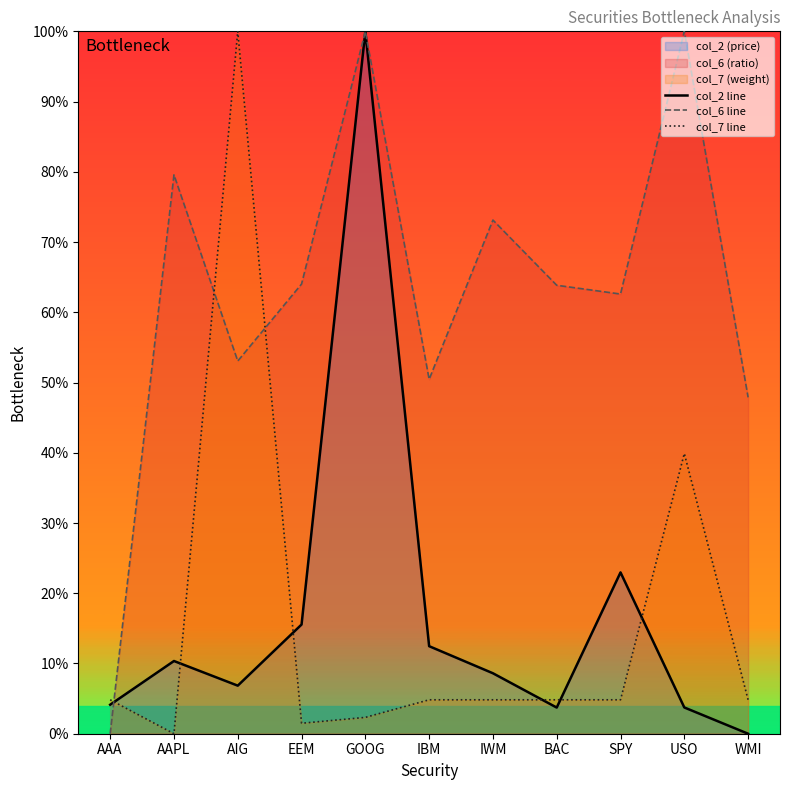

Reading left to right, list all the values displayed in this chart.

col_2 line: 4.1	10.4	6.8	15.5	100.0	12.5	8.6	3.7	23.0	3.7	0.0
col_6 line: 0.0	79.6	53.1	64.0	100.0	50.5	73.1	63.8	62.6	100.0	47.9
col_7 line: 4.8	0.0	100.0	1.5	2.3	4.8	4.8	4.8	4.8	39.9	4.8